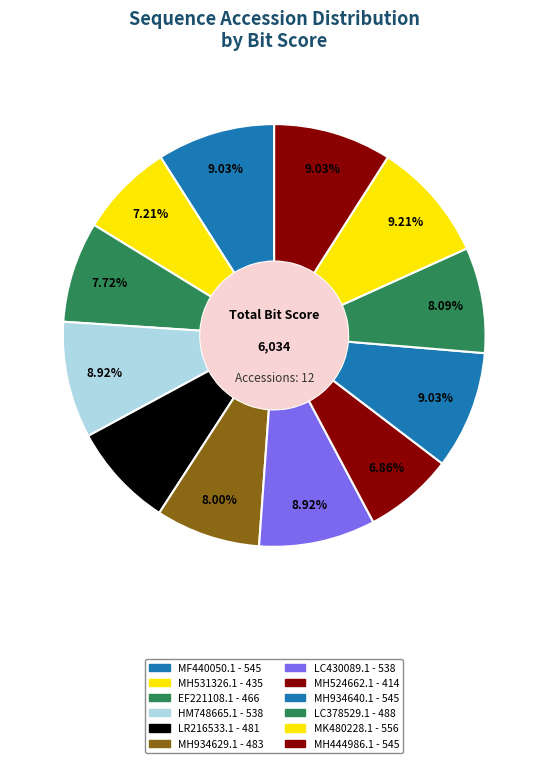

Rank the categories by value from highest to lowest.

MK480228.1, MF440050.1, MH934640.1, MH444986.1, HM748665.1, LC430089.1, LC378529.1, MH934629.1, LR216533.1, EF221108.1, MH531326.1, MH524662.1